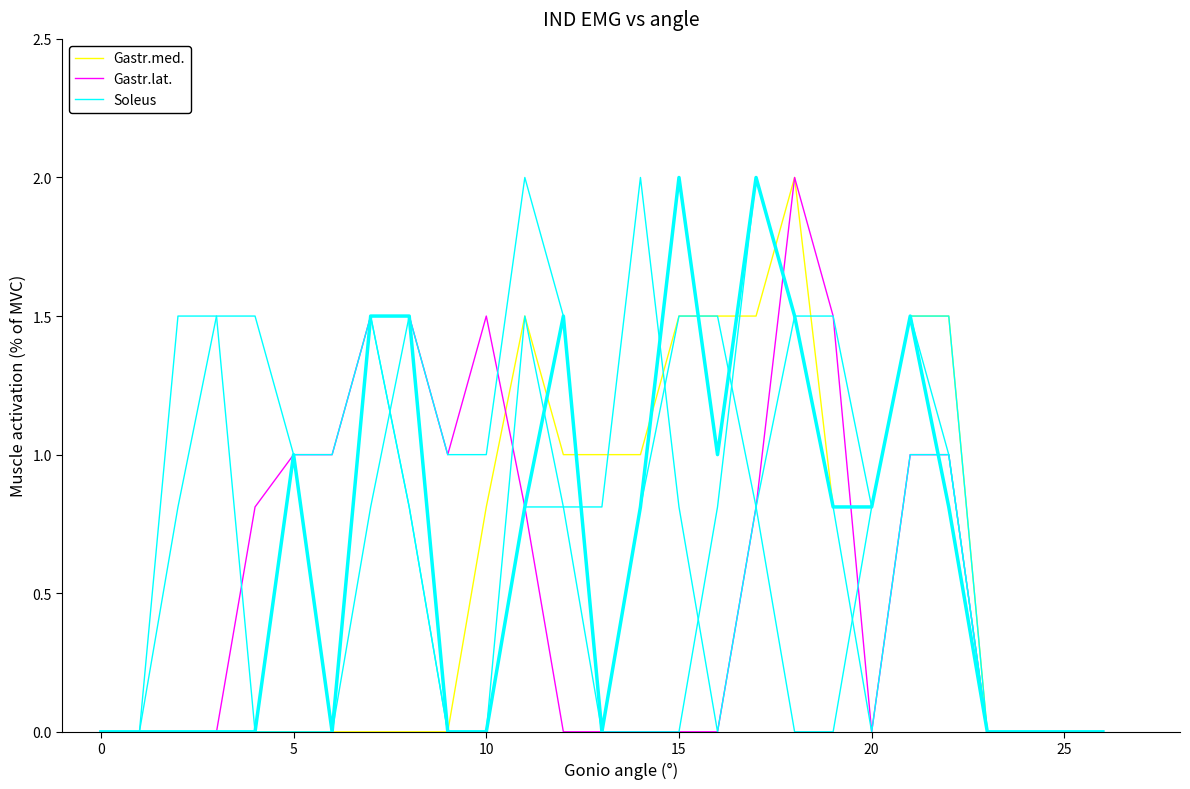

What is the maximum value shown in the chart?

2.0